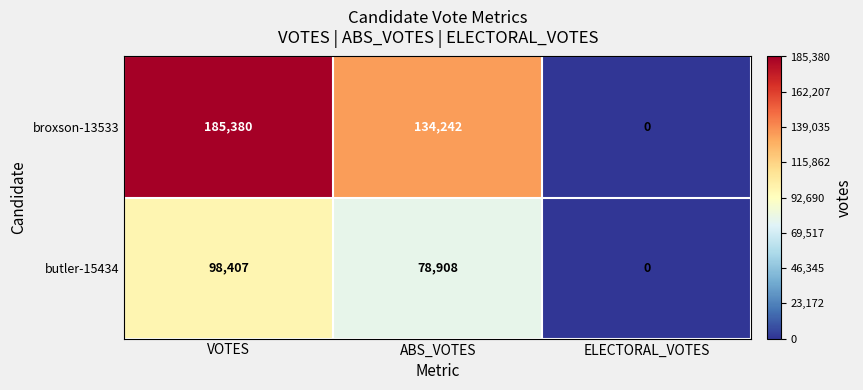

The butler-15434 series shows 78908 at ABS_VOTES. True or false?

True